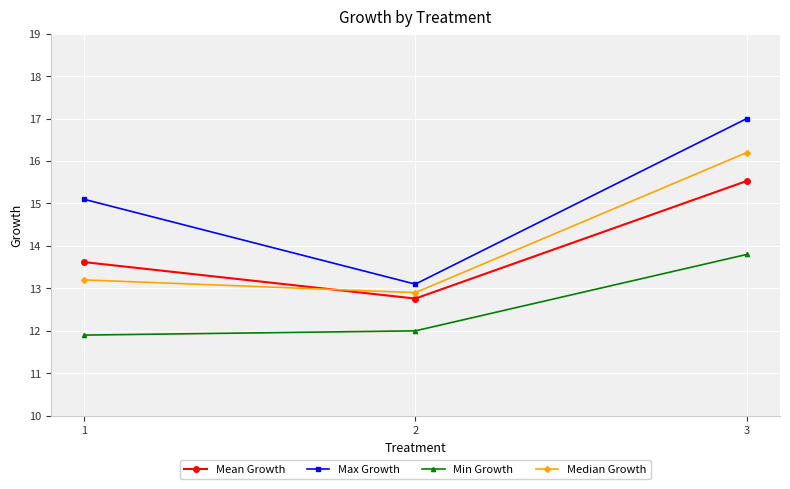

How many values in the Median Growth series exceed 13?

2